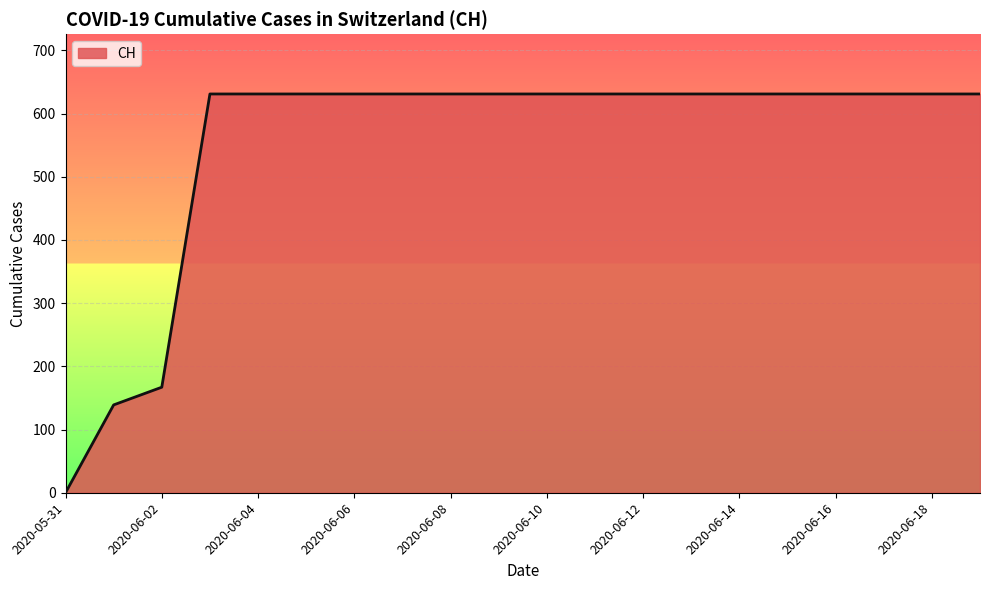

What is the maximum value shown in the chart?

631